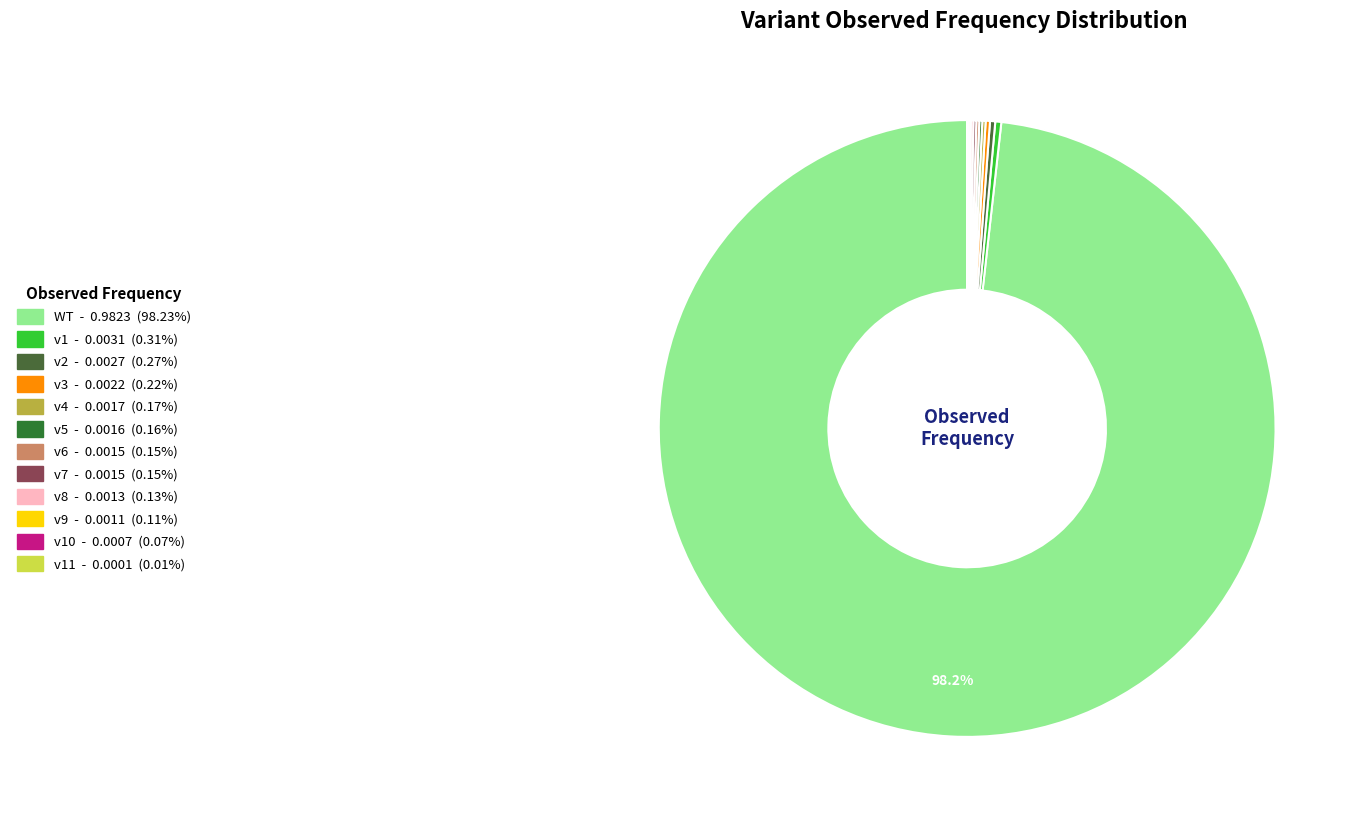

Which slice is the largest?

WT